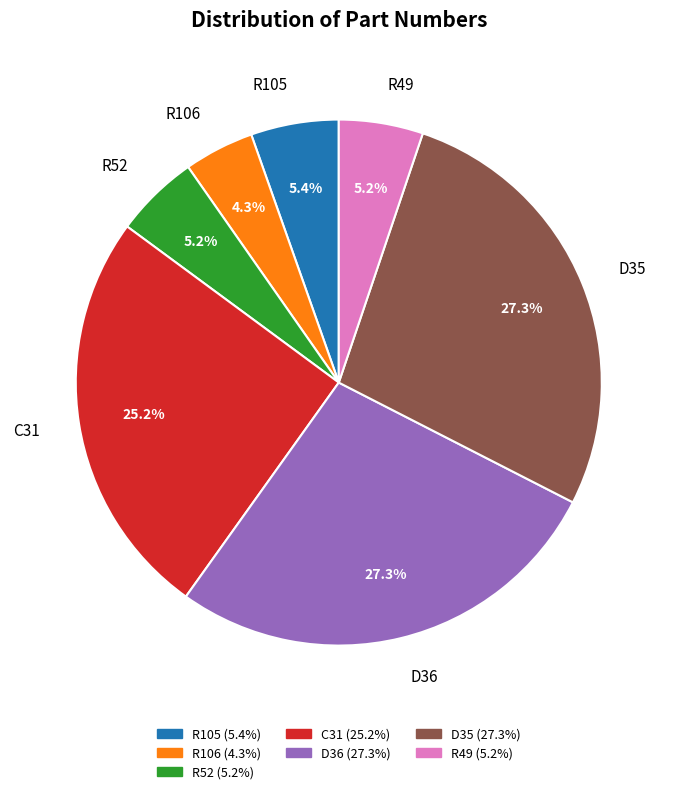

Does R49 represent more than half of the total?

No